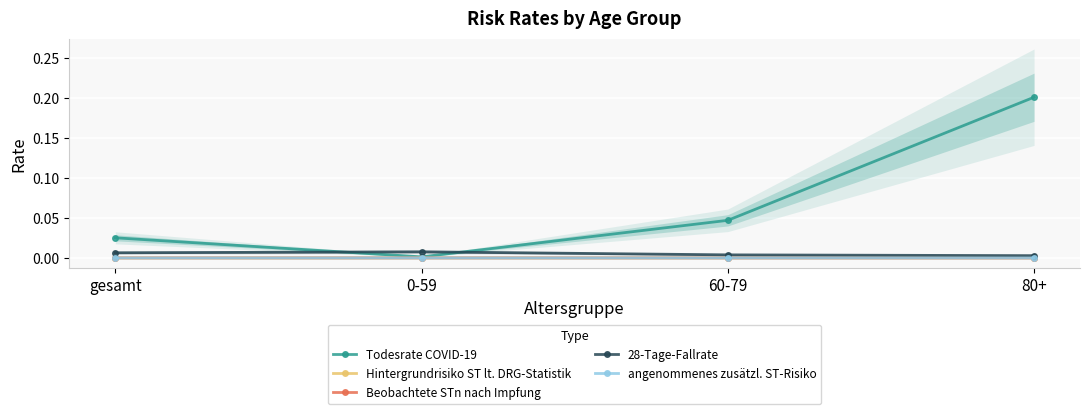

Rank the series by their maximum value, from highest to lowest.

Todesrate COVID-19, 28-Tage-Fallrate, Beobachtete STn nach Impfung, angenommenes zusätzl. ST-Risiko, Hintergrundrisiko ST lt. DRG-Statistik